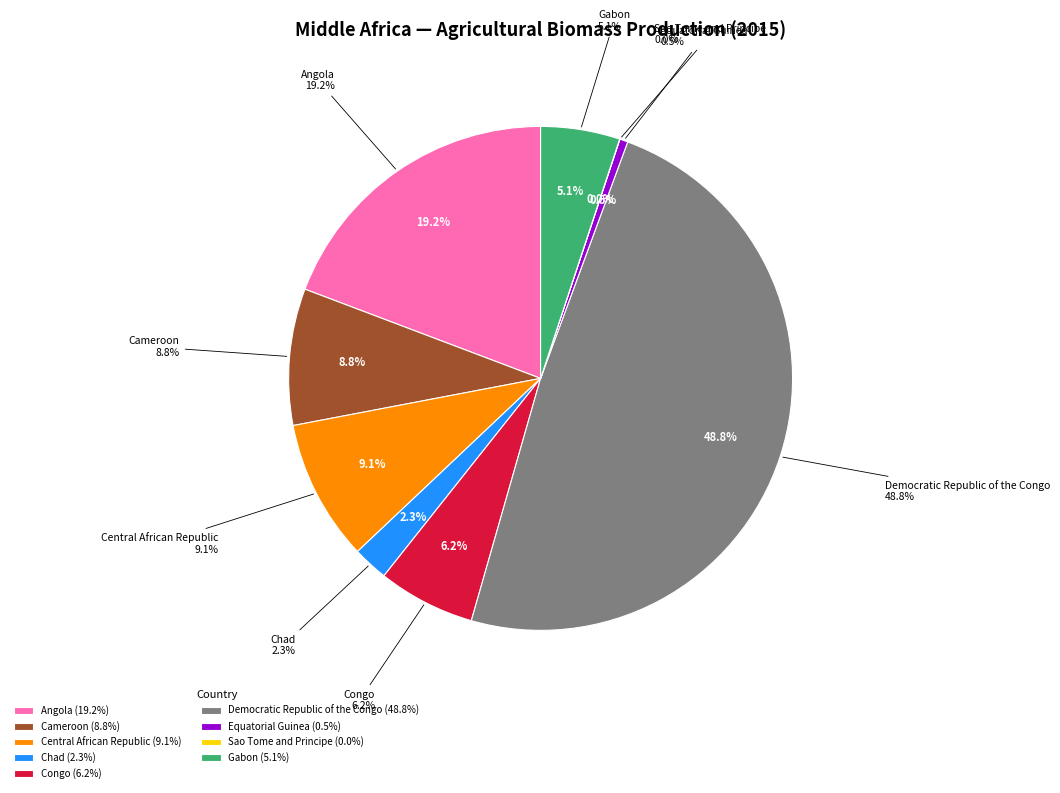

To the nearest percent, what is the difference between the Chad and Democratic Republic of the Congo slice percentages?

47%